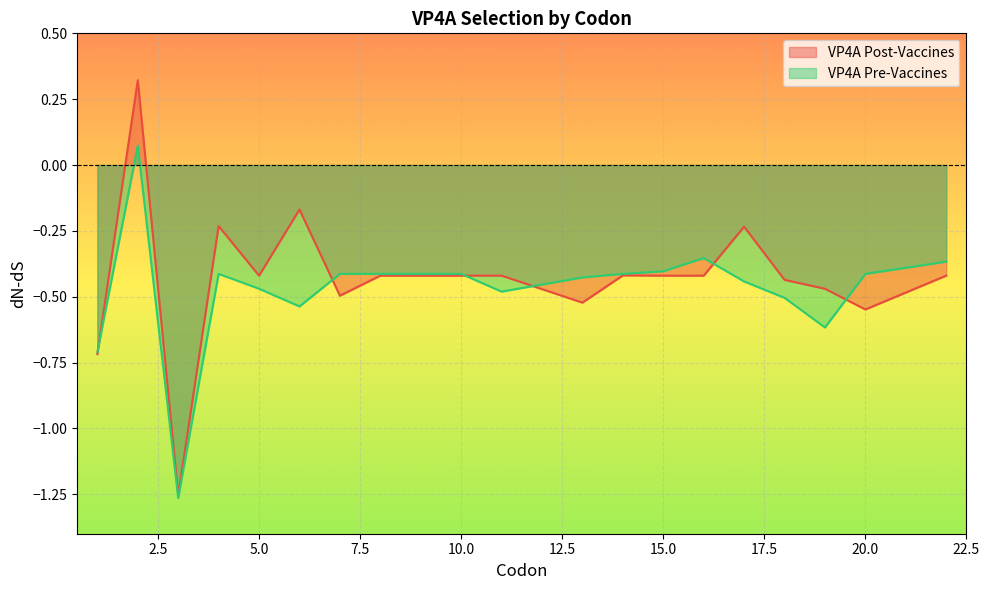

Which series has the largest total across all categories?

VP4A Post-Vaccines